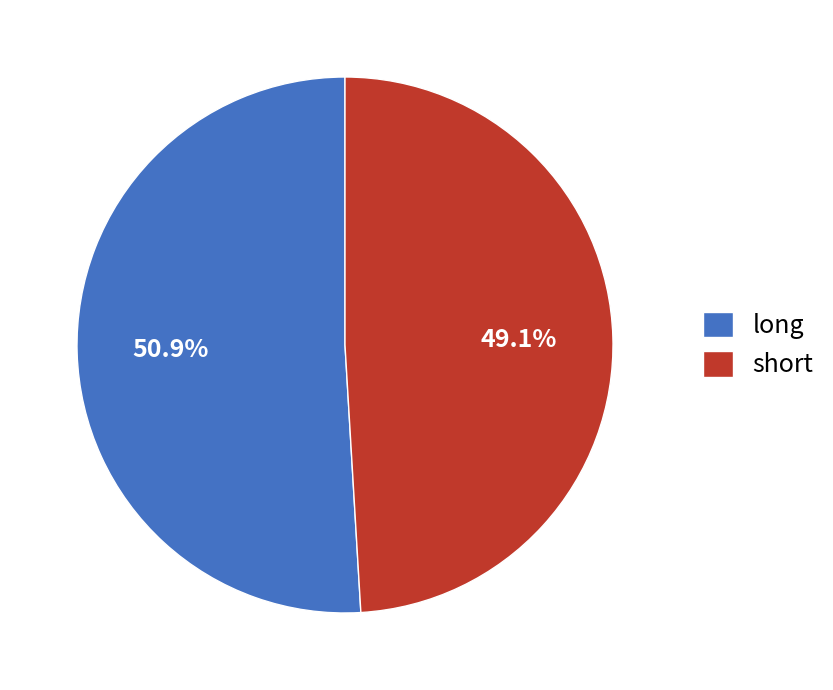

Is there any slice that represents more than half of the pie?

Yes